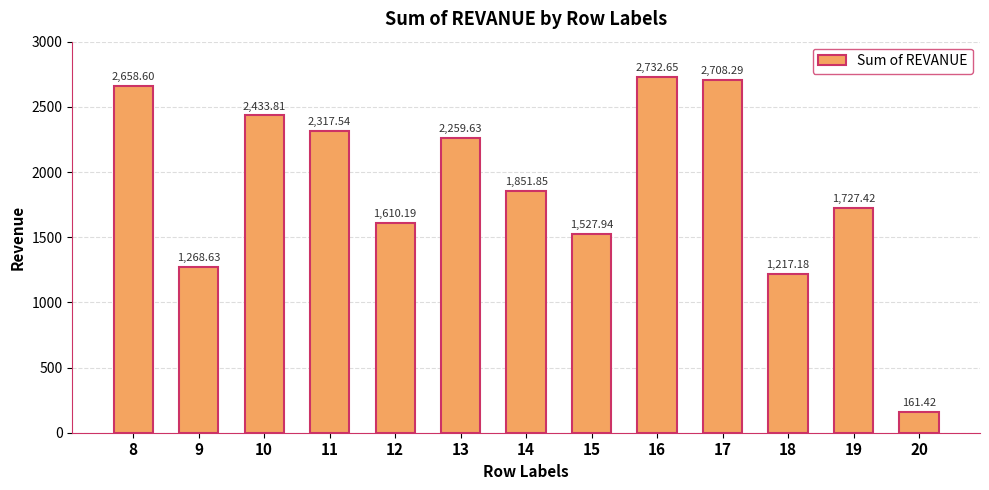

What is the sum of all values?

24475.2